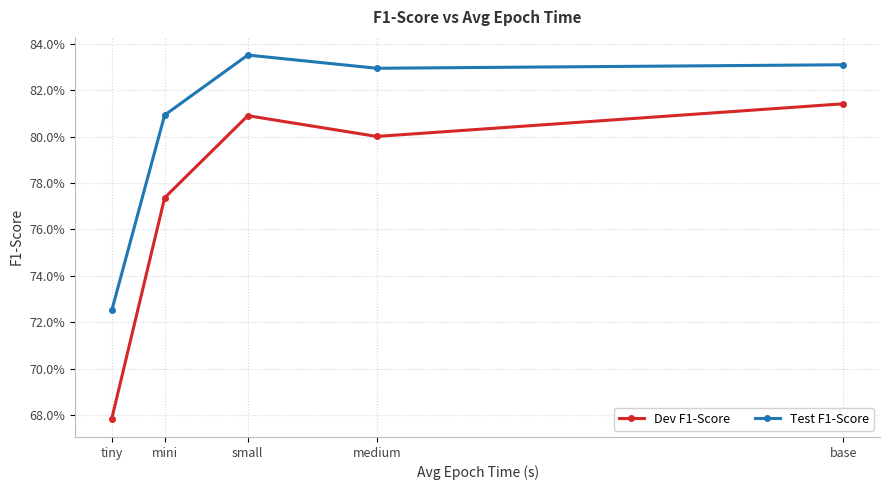

True or false: Test F1-Score has a value of 1.1 at tiny.

False